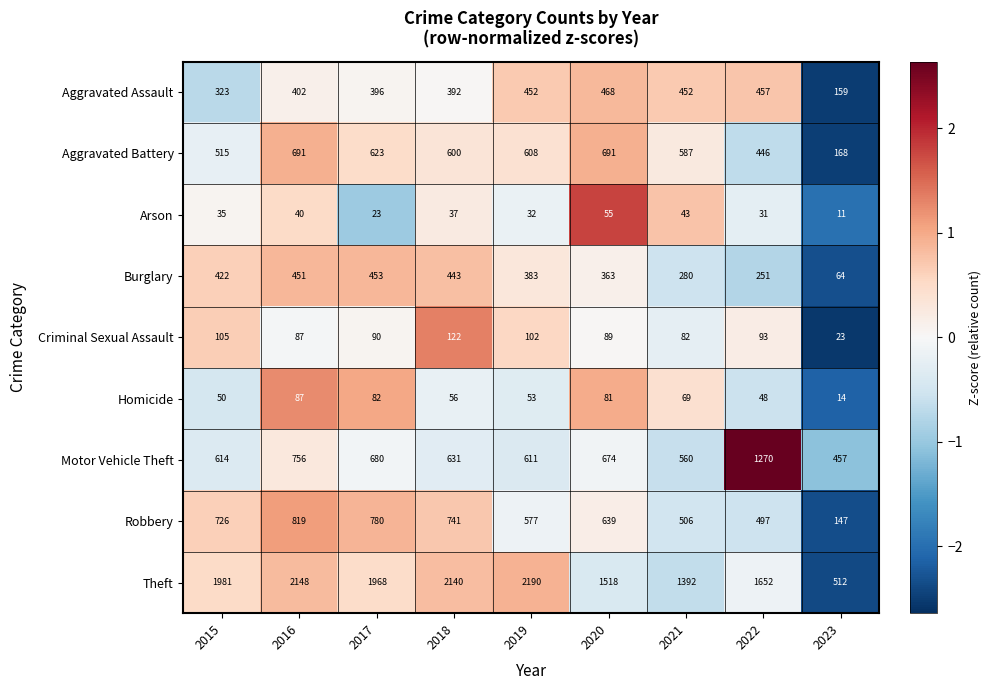

Where does the Criminal Sexual Assault series first go above 90?

2015